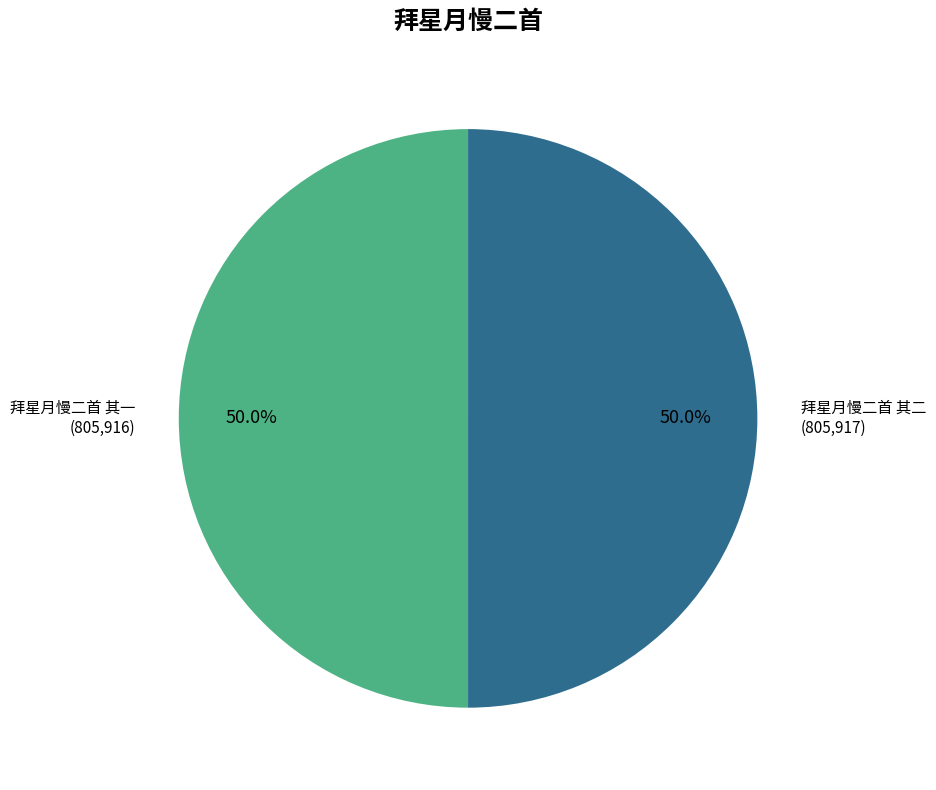

How many slices are in this pie chart?

2